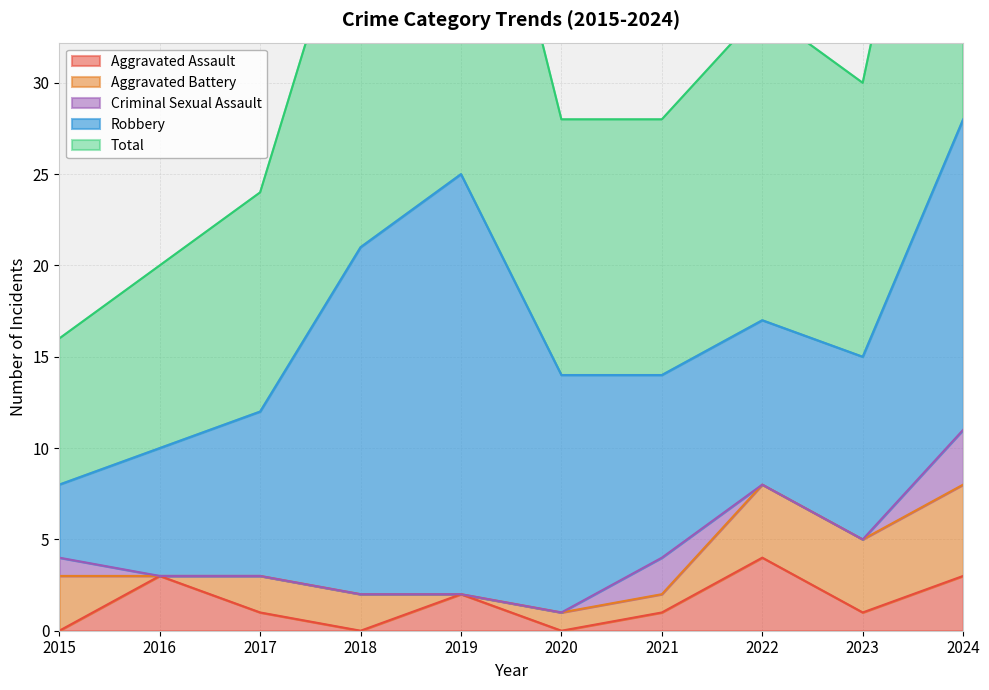

At how many categories does at least one series exceed 24?

2